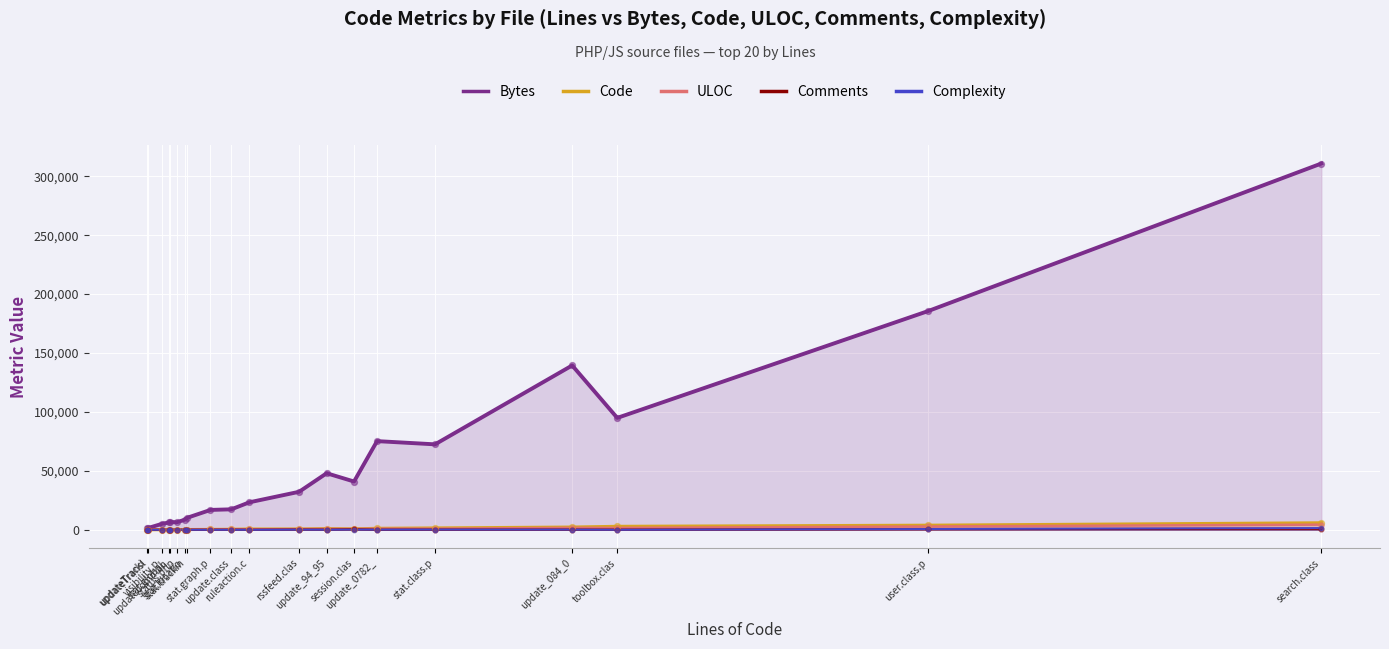

What is the total value across all series at update_084_0?

143710